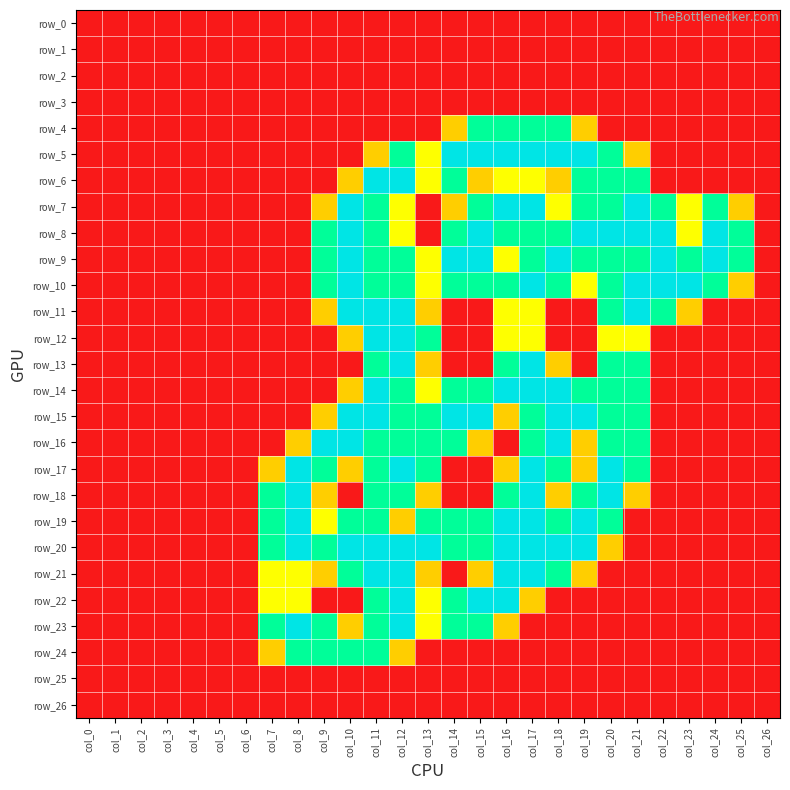

Which has a higher value, col_0 or col_12?

col_0